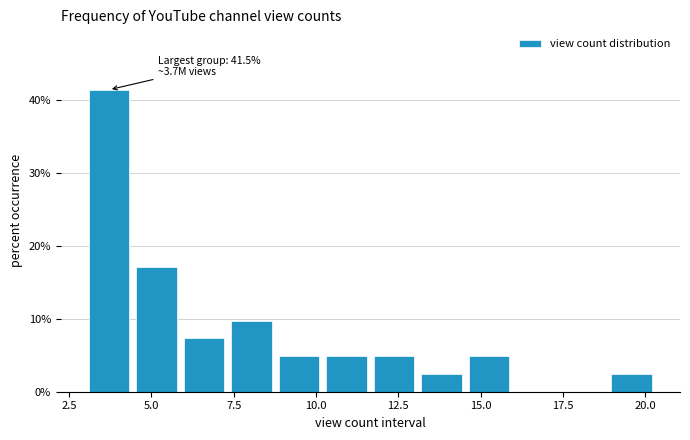

Read against the x-axis, roughly where is the centre of the tallest bar?

3.5